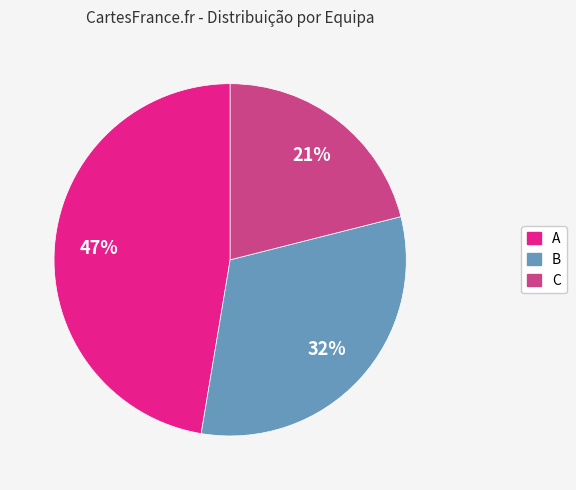

To the nearest percent, what is the difference between the largest and smallest slice percentages?

26%